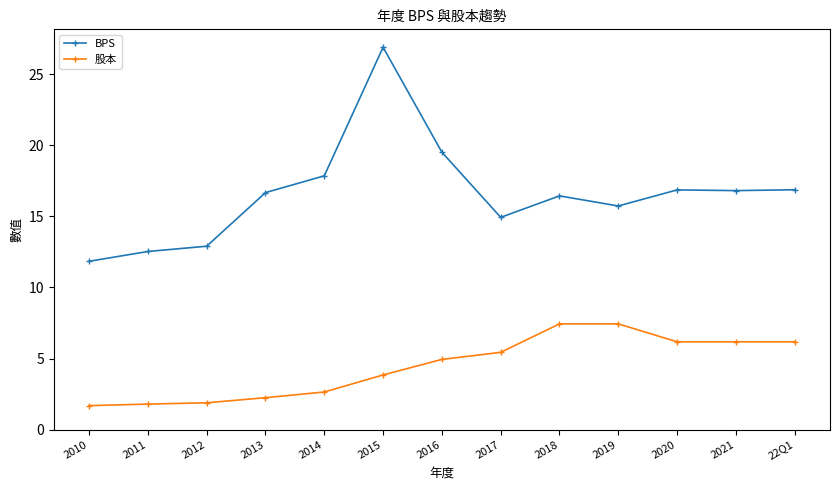

What is the total value across all series at 2018?

23.9